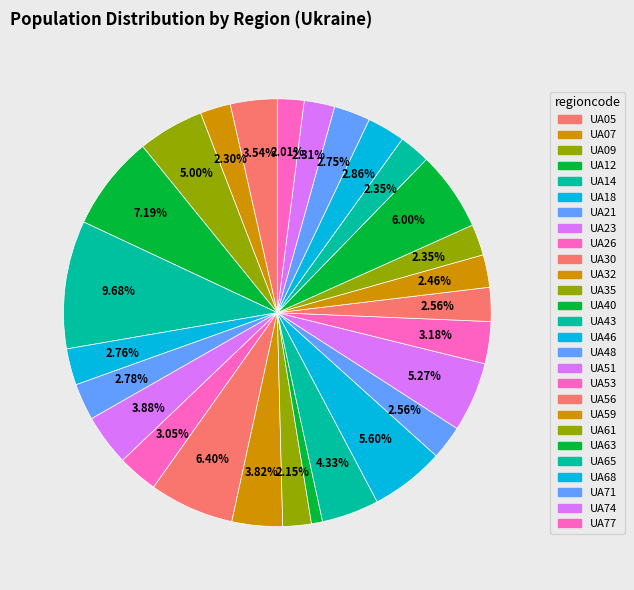

To the nearest percent, what is the average slice percentage?

4%